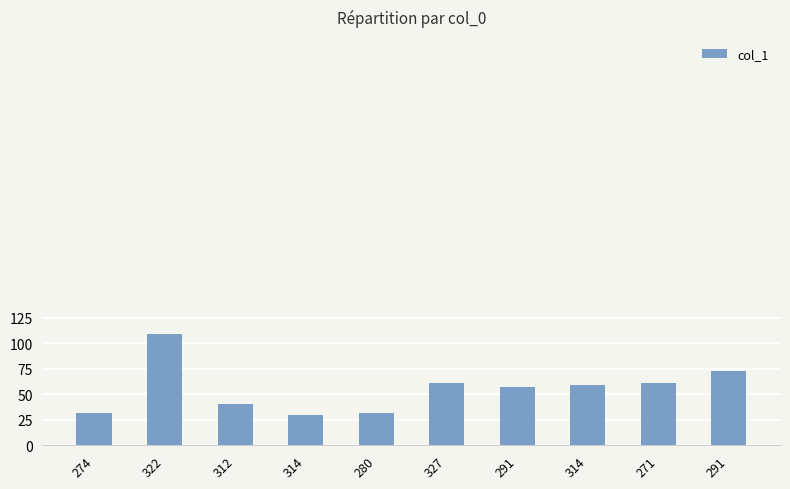

What is the sum of the values at 314 and 291?

132